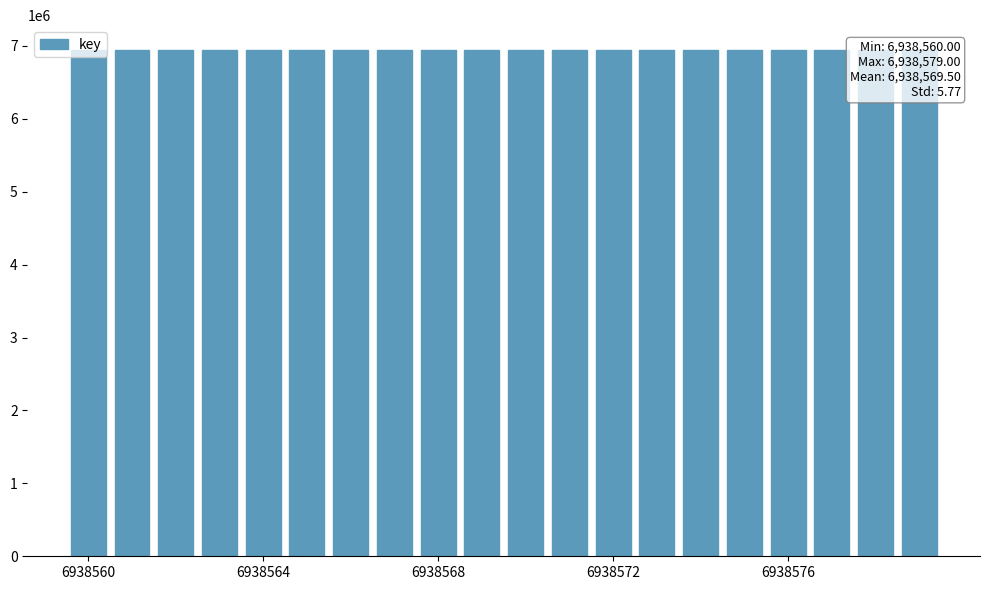

What is the maximum value shown in the chart?

6938579